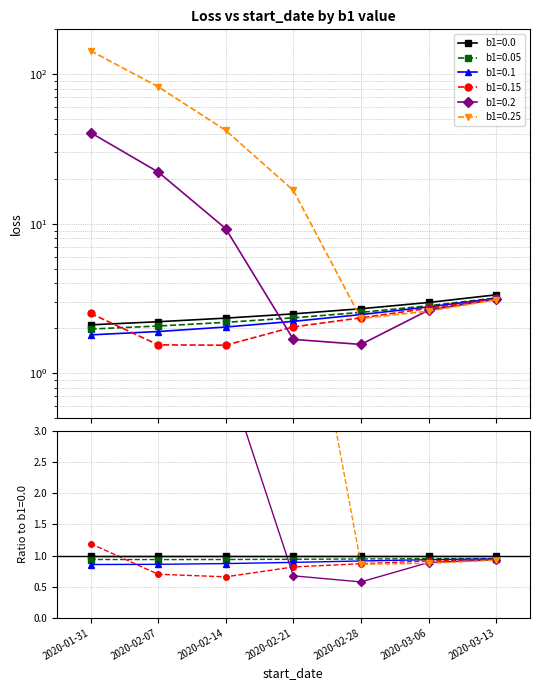

How many data points in b1=0.2 are above 3?

4